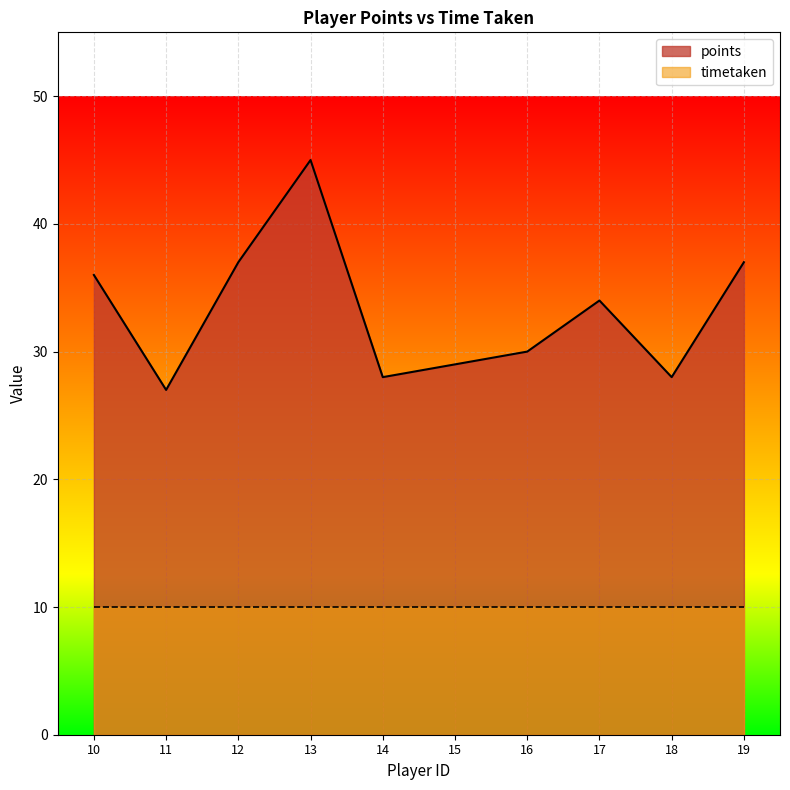

Between 12 and 10, which is larger?

12